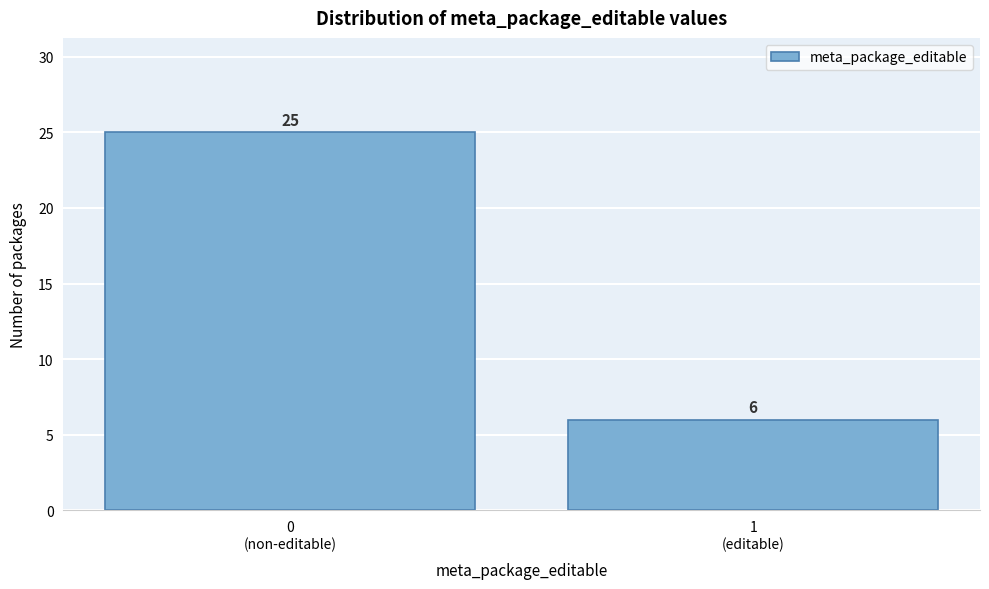

Reading right to left, list all the values displayed in this chart.

6	25